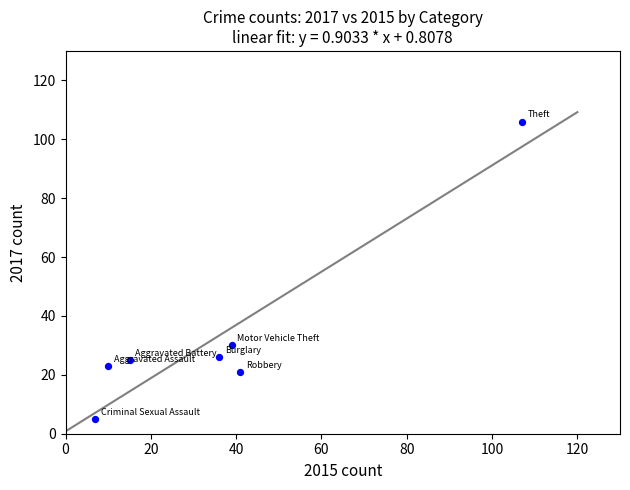

What Y value in the scatter plot is closest to 55?

30